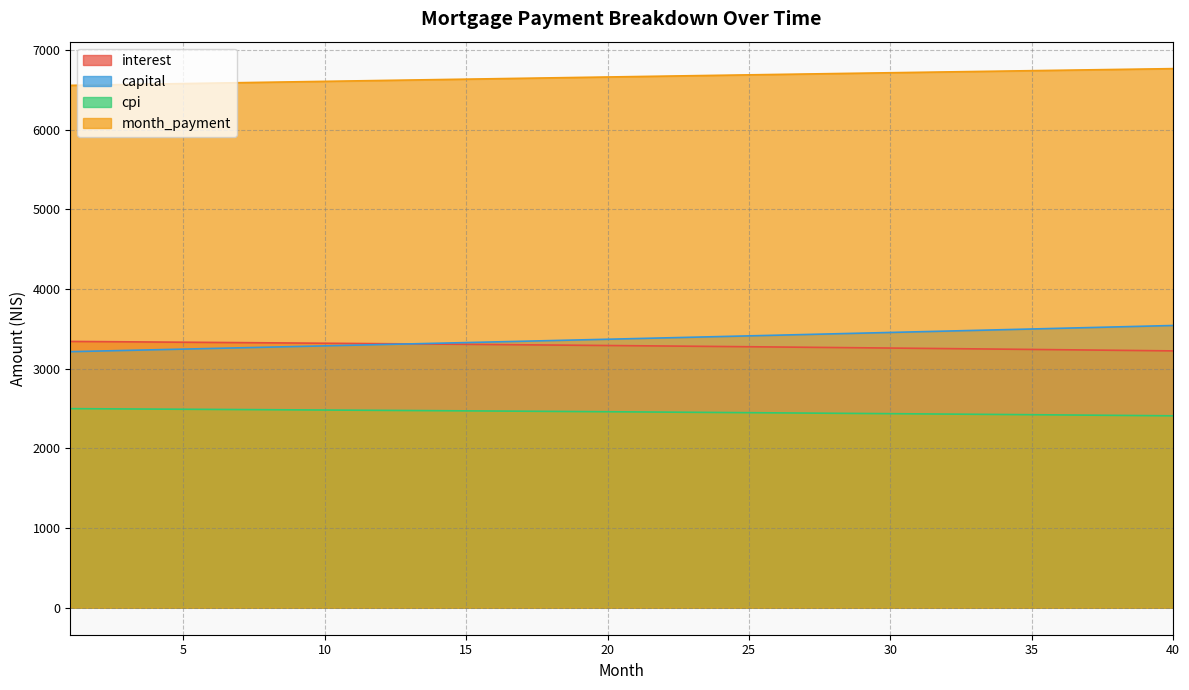

At 33, list the series in order from largest to smallest.

month_payment, capital, interest, cpi